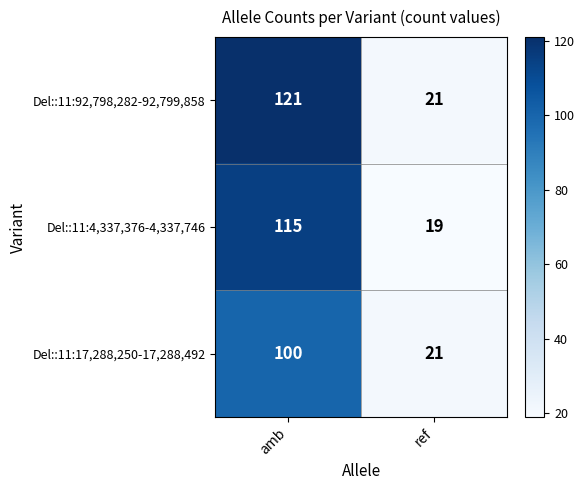

Rank the series by their average value, from lowest to highest.

Del::11:17,288,250-17,288,492, Del::11:4,337,376-4,337,746, Del::11:92,798,282-92,799,858